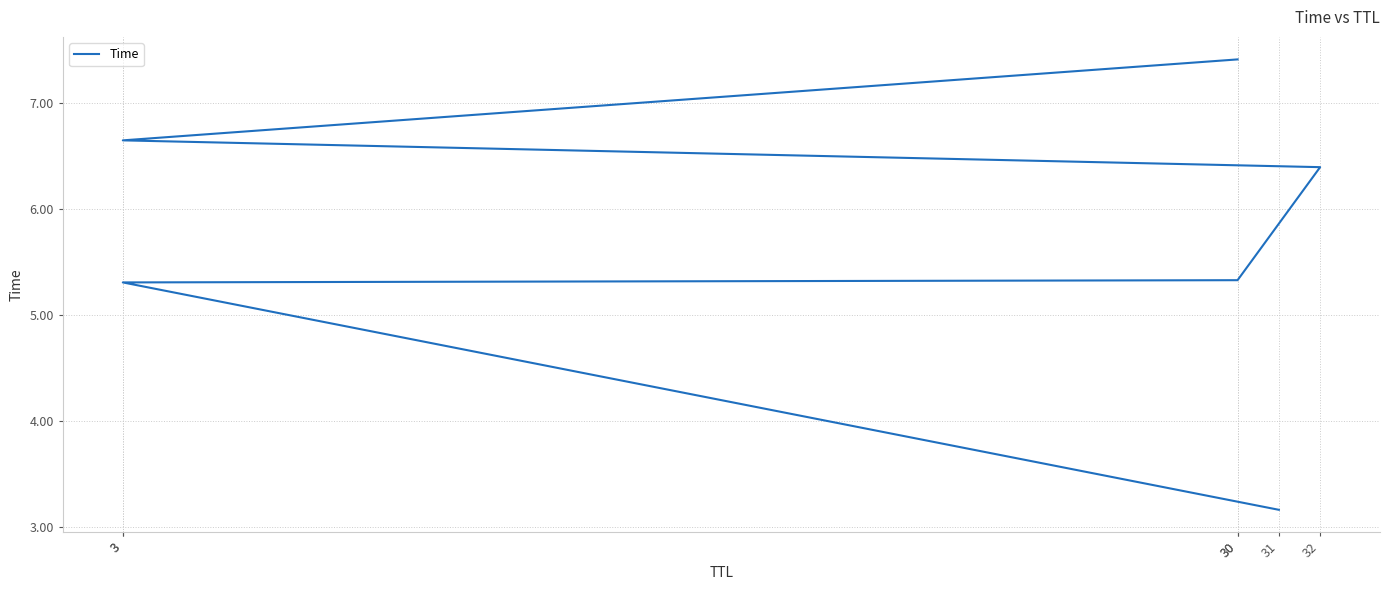

How many data points are above 6?

3